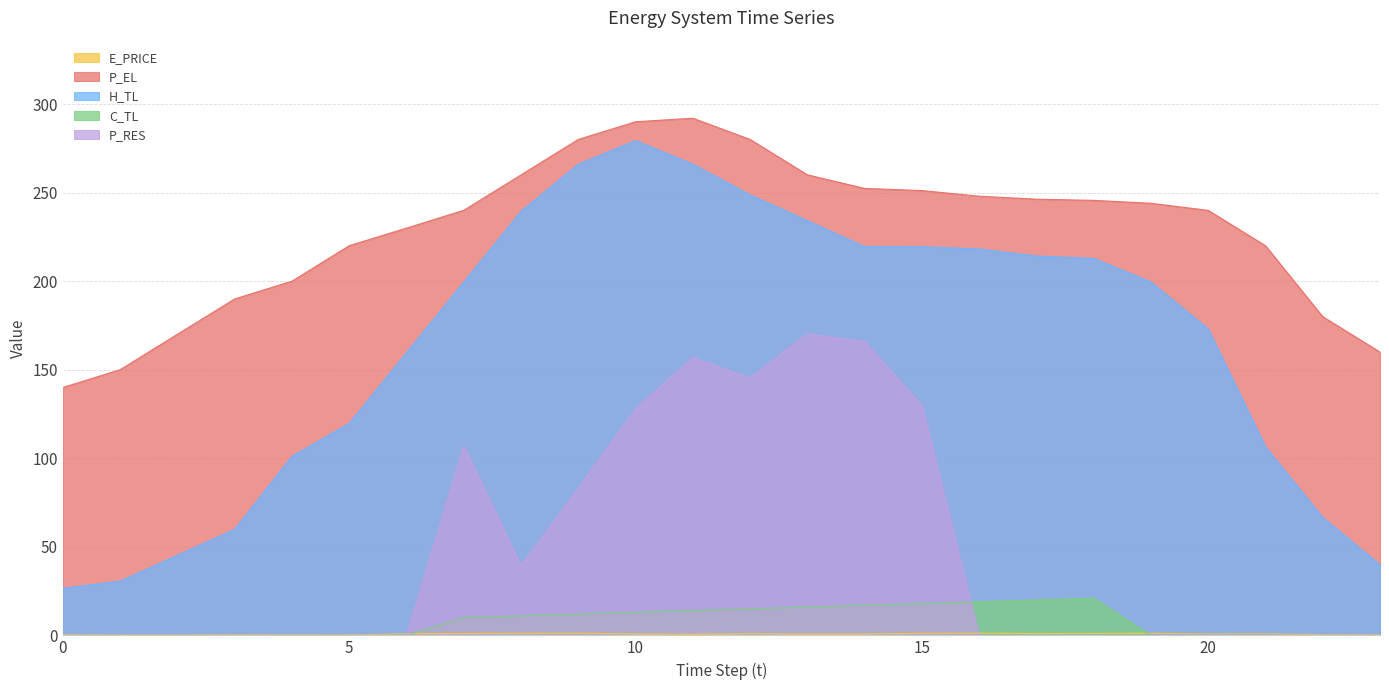

True or false: P_EL has a value of 152.7 at 13.

False